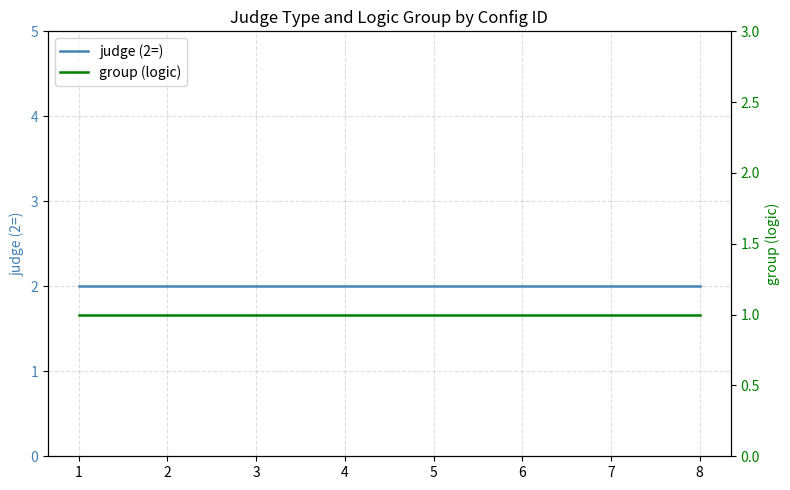

Which has a higher value, 4 or 6?

4